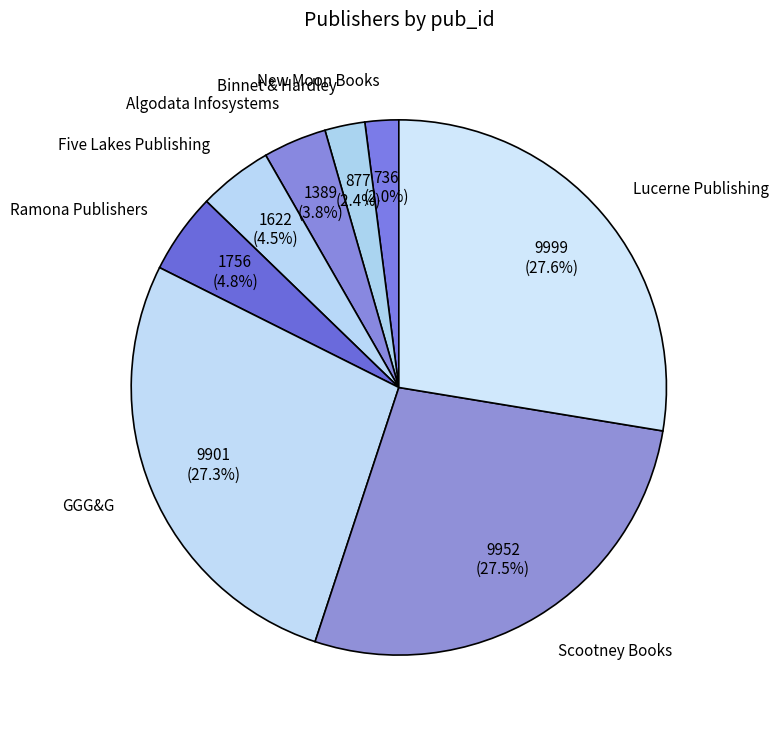

What is the total percentage of Five Lakes Publishing and Binnet & Hardley?

6.9%